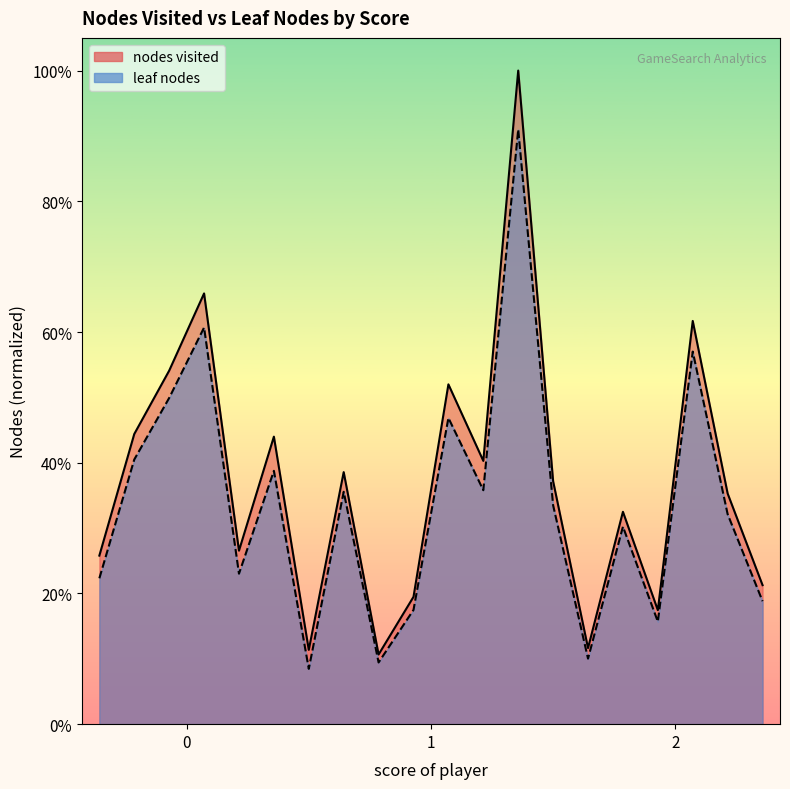

List the labels in order of nodes visited value, smallest first.

1, 1, 2, 2, 1, 2, 0, 0, 2, 2, 1, 1, 1, 0, 0, 1, 0, 2, 0, 1